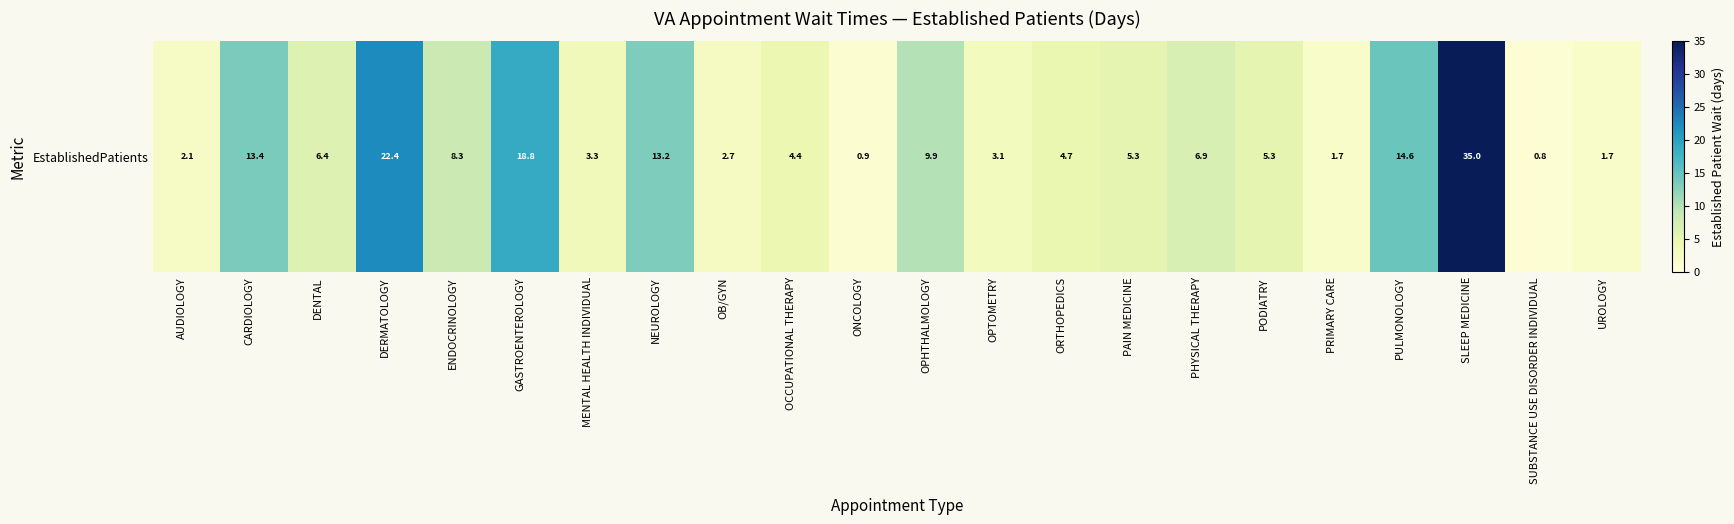

Rank the categories by value from lowest to highest.

SUBSTANCE USE DISORDER INDIVIDUAL, ONCOLOGY, PRIMARY CARE, UROLOGY, AUDIOLOGY, OB/GYN, OPTOMETRY, MENTAL HEALTH INDIVIDUAL, OCCUPATIONAL THERAPY, ORTHOPEDICS, PAIN MEDICINE, PODIATRY, DENTAL, PHYSICAL THERAPY, ENDOCRINOLOGY, OPHTHALMOLOGY, NEUROLOGY, CARDIOLOGY, PULMONOLOGY, GASTROENTEROLOGY, DERMATOLOGY, SLEEP MEDICINE